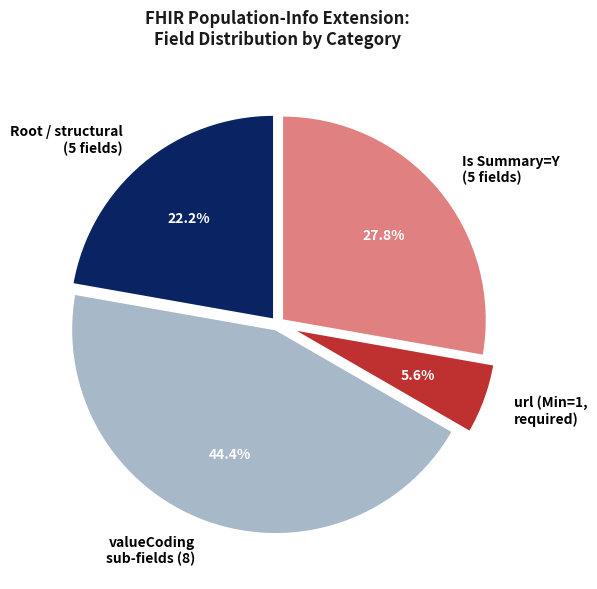

Between url (Min=1, required) and Is Summary=Y (5 fields), which is larger?

Is Summary=Y (5 fields)